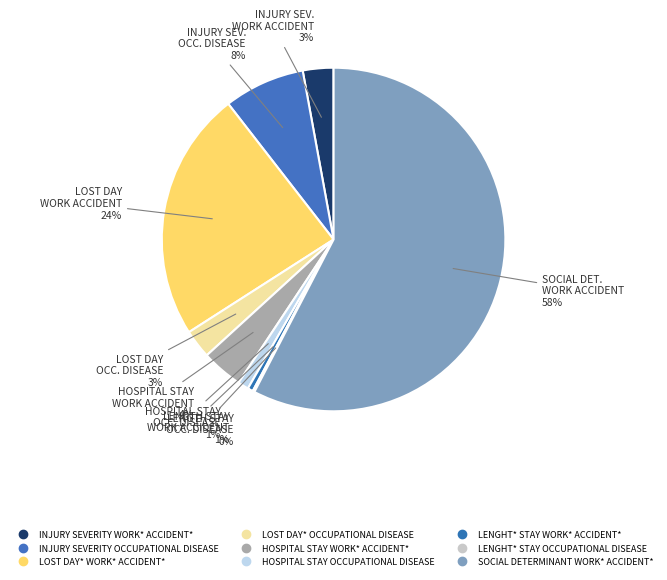

What percentage is the HOSPITAL STAY OCCUPATIONAL DISEASE slice, to the nearest percent?

1%